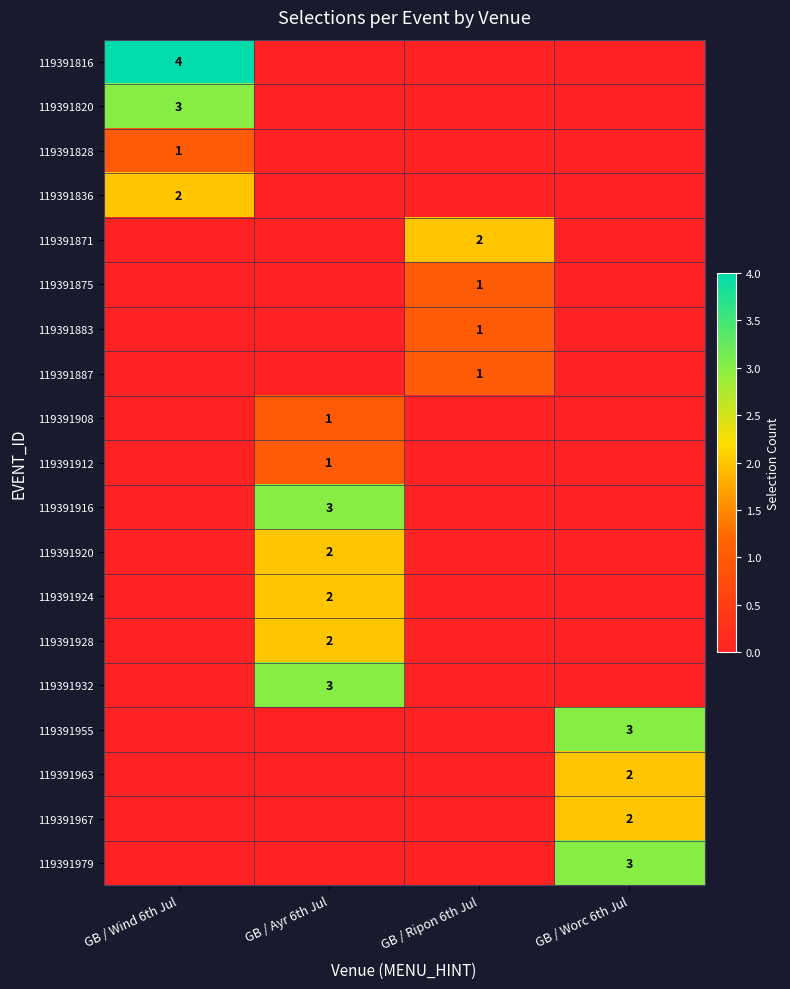

The 119391955 series shows 3 at GB / Worc 6th Jul. True or false?

True